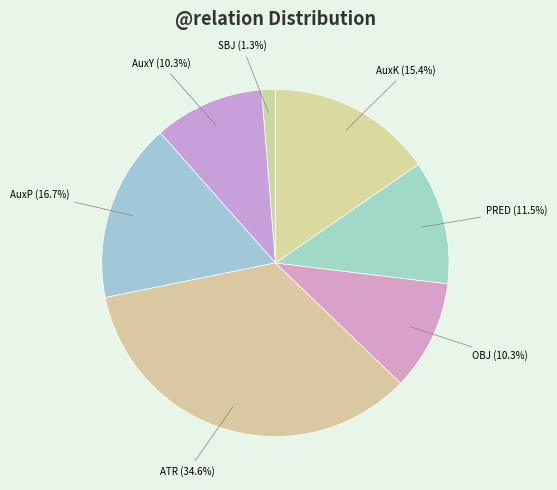

How many slices are in this pie chart?

7